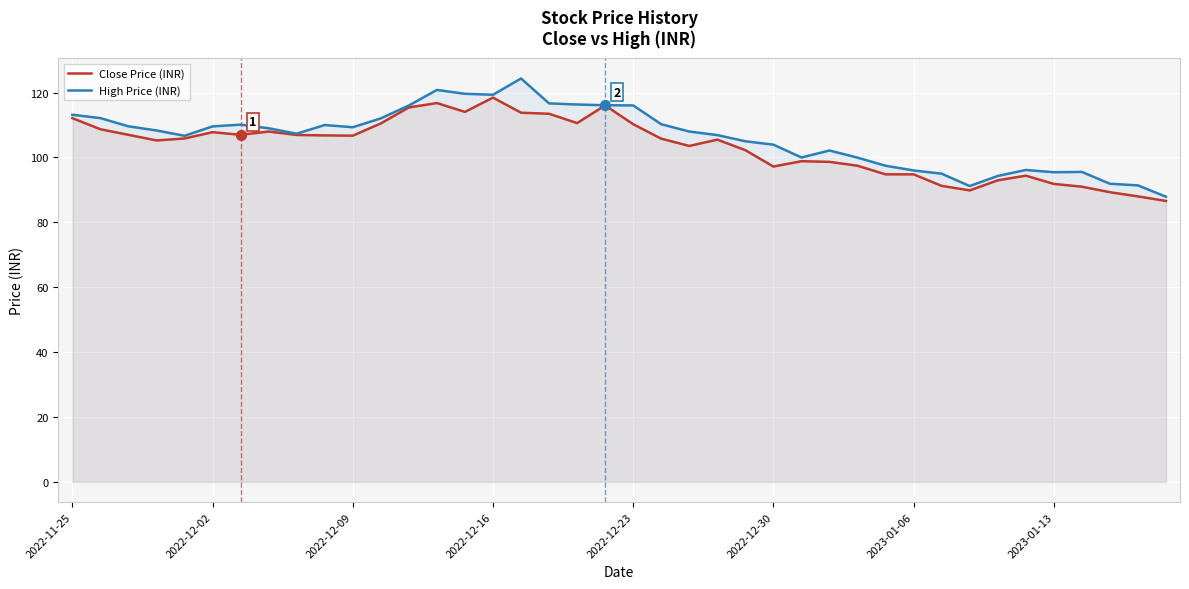

Which series has the largest total across all categories?

High Price (INR)